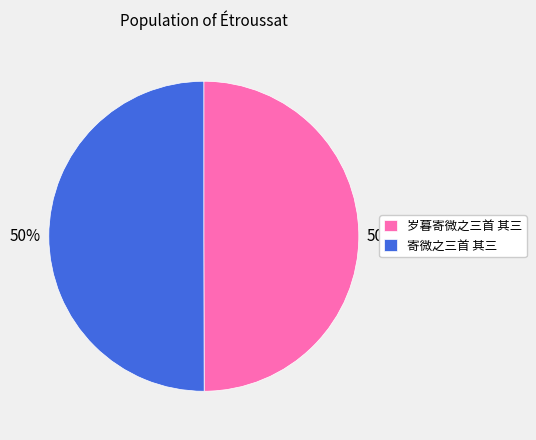

To the nearest percent, what percentage of the pie is 寄微之三首 其三?

50%